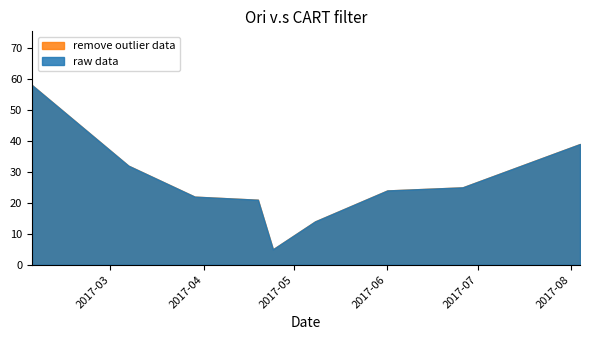

Which series has the widest spread of values?

raw data